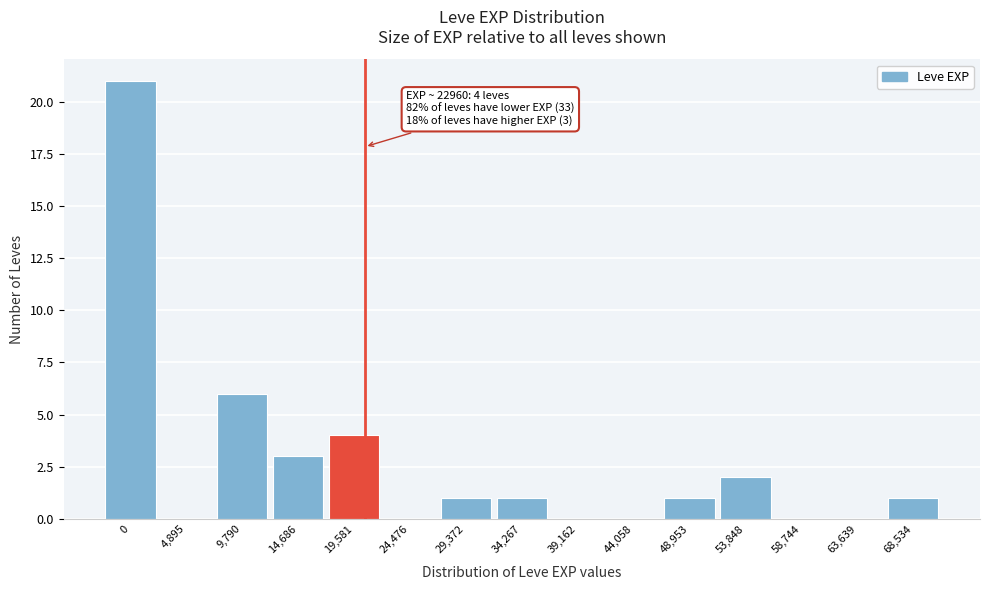

Reading left to right, extract all data points from this chart.

0=21	4,895=0	9,790=6	14,686=3	19,581=4	24,476=0	29,372=1	34,267=1	39,162=0	44,058=0	48,953=1	53,848=2	58,744=0	63,639=0	68,534=1